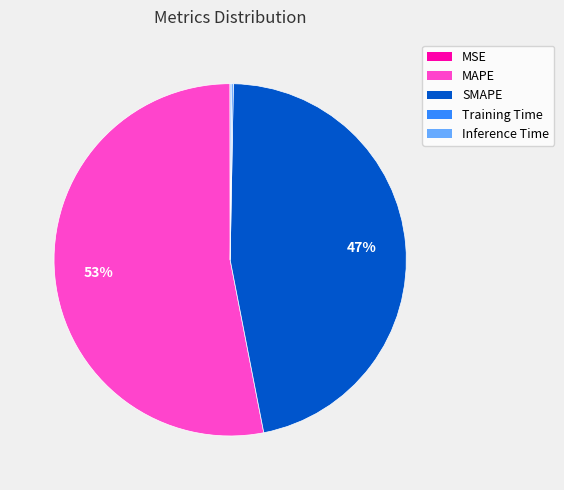

To the nearest percent, what is the average slice percentage?

20%